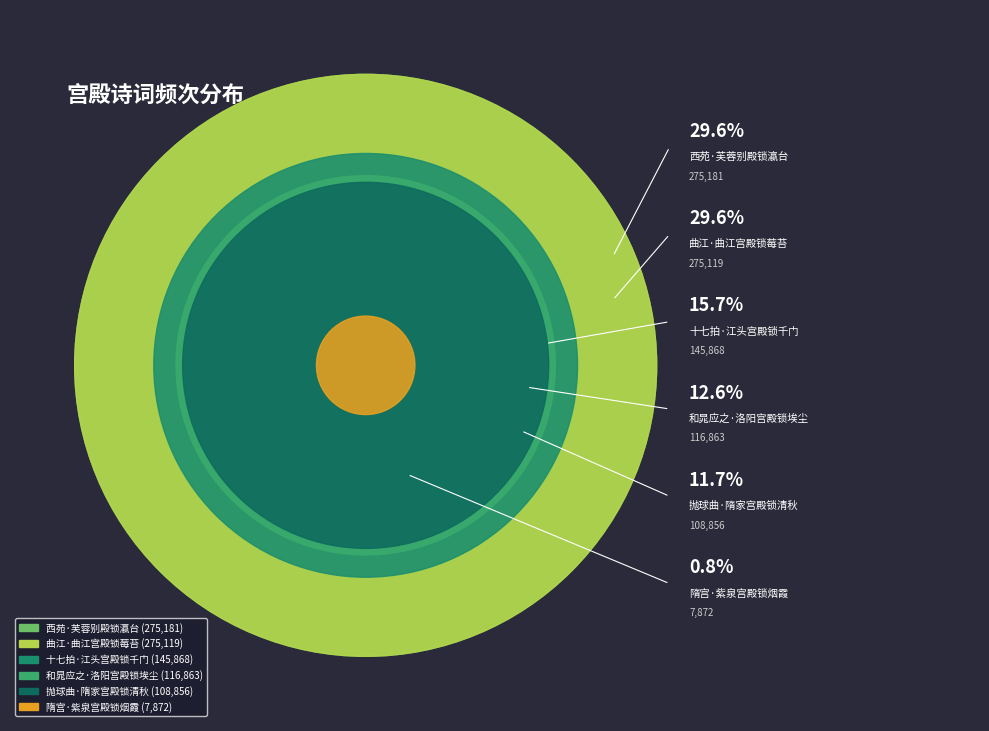

Which category has the smallest portion of the pie?

隋宫·紫泉宫殿锁烟霞